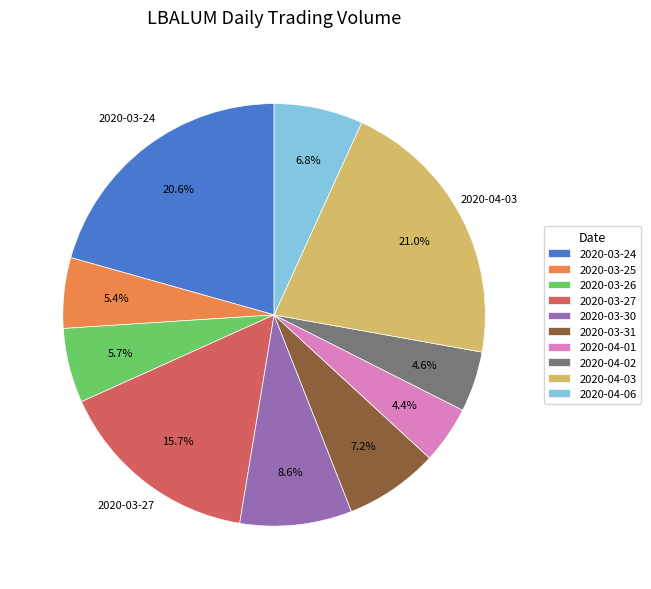

Which has a higher value, 2020-04-03 or 2020-03-26?

2020-04-03